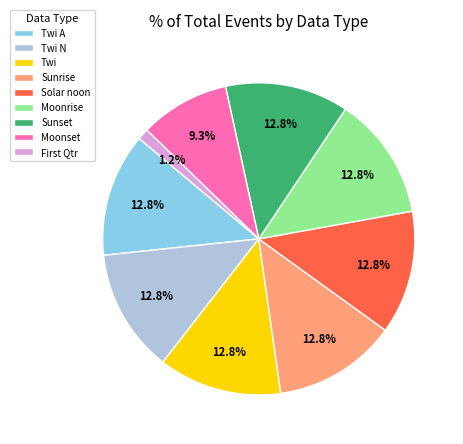

Does any single category account for the majority?

No